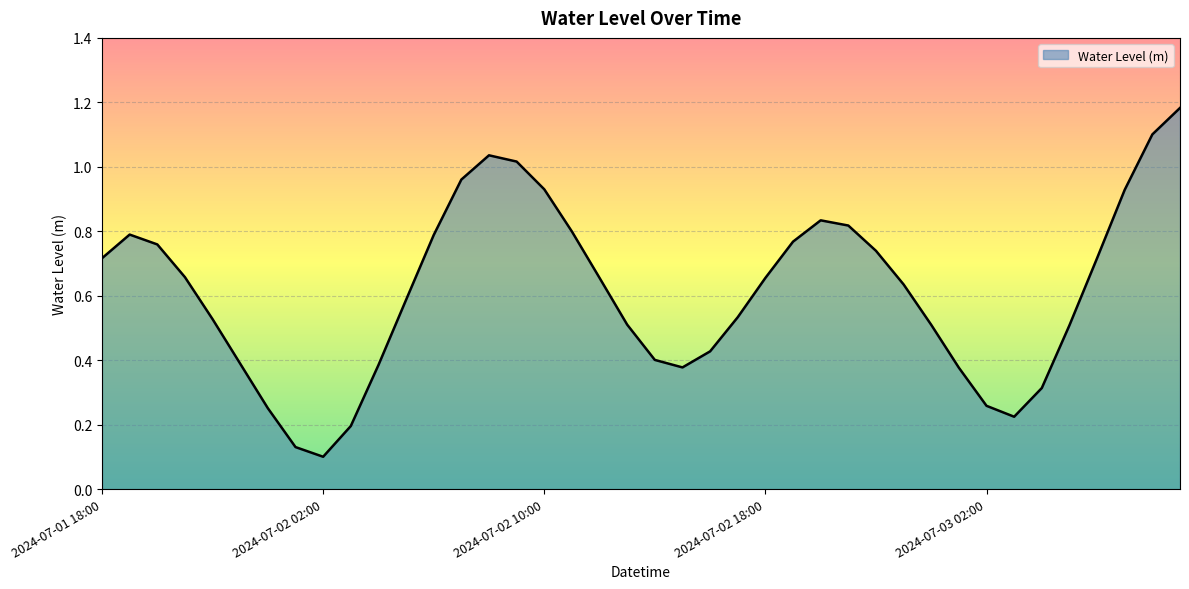

How many interior local peaks (higher than both neighbors) does the data have?

3